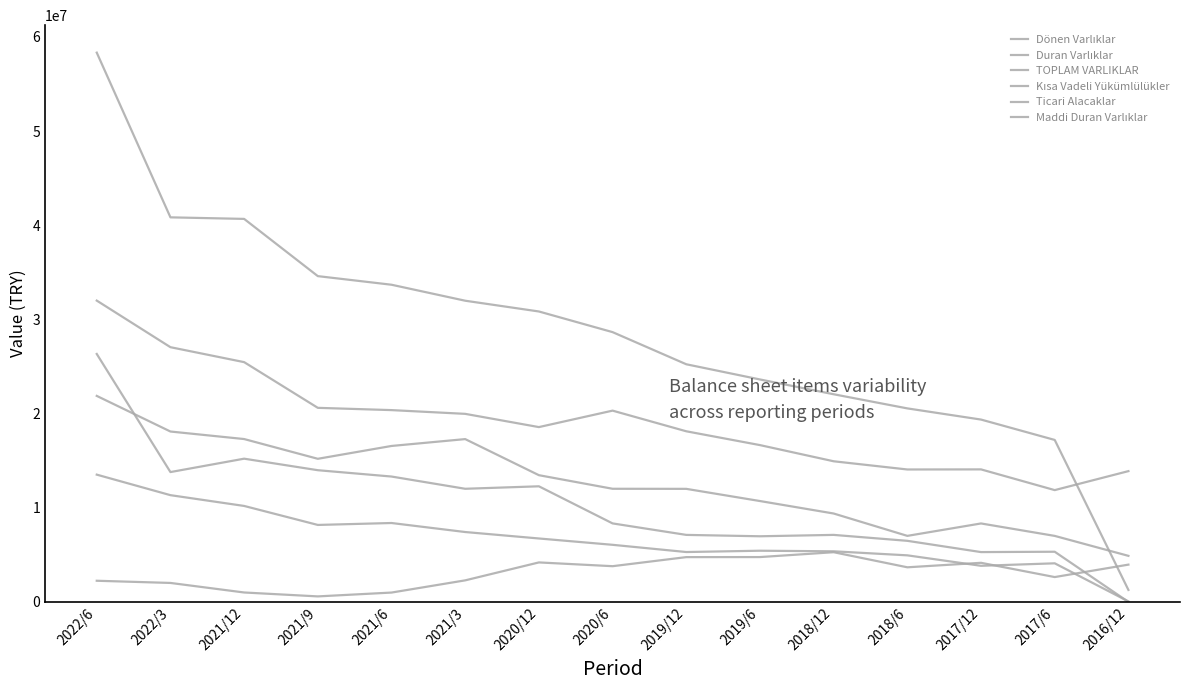

How many lines are shown in the chart?

6